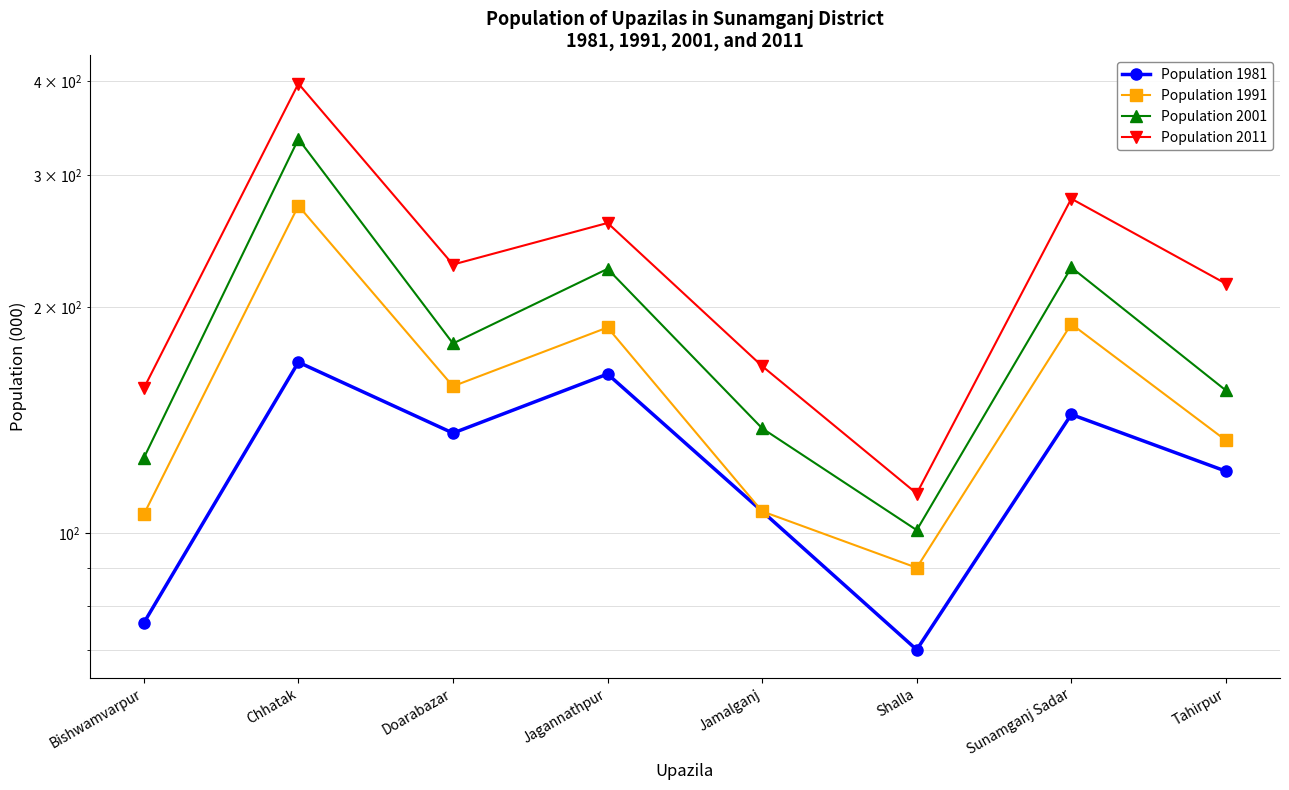

Reading right to left, transcribe all the data shown in this chart.

Population 1981: Tahirpur=121	Sunamganj Sadar=144	Shalla=70	Jamalganj=107	Jagannathpur=163	Doarabazar=136	Chhatak=169	Bishwamvarpur=76
Population 1991: Tahirpur=133	Sunamganj Sadar=190	Shalla=90	Jamalganj=107	Jagannathpur=188	Doarabazar=157	Chhatak=273	Bishwamvarpur=106
Population 2001: Tahirpur=155	Sunamganj Sadar=226	Shalla=101	Jamalganj=138	Jagannathpur=225	Doarabazar=179	Chhatak=335	Bishwamvarpur=126
Population 2011: Tahirpur=215	Sunamganj Sadar=279	Shalla=113	Jamalganj=167	Jagannathpur=259	Doarabazar=228	Chhatak=397	Bishwamvarpur=156